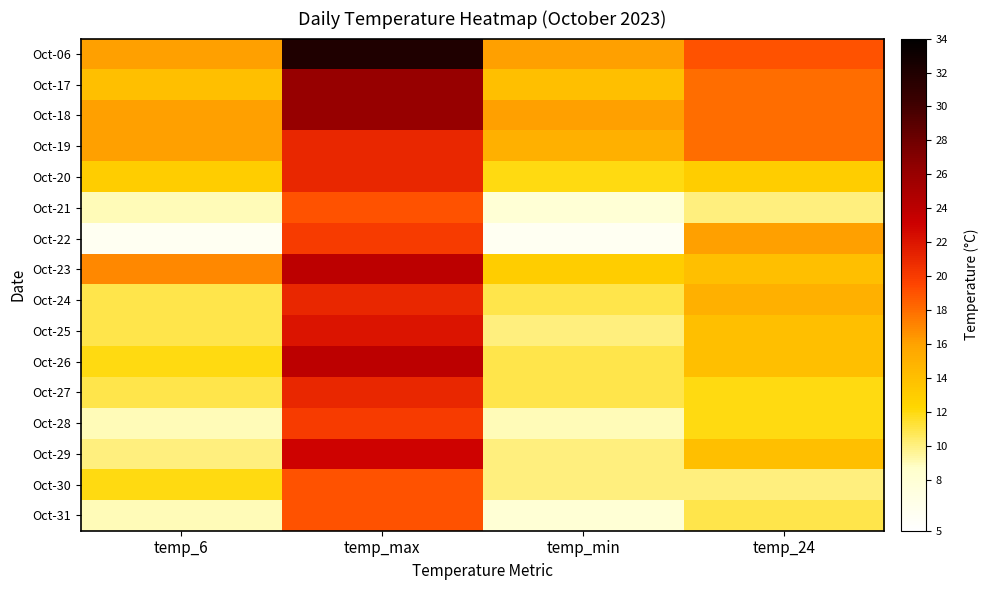

At which category does the chart reach its peak across all series?

temp_max